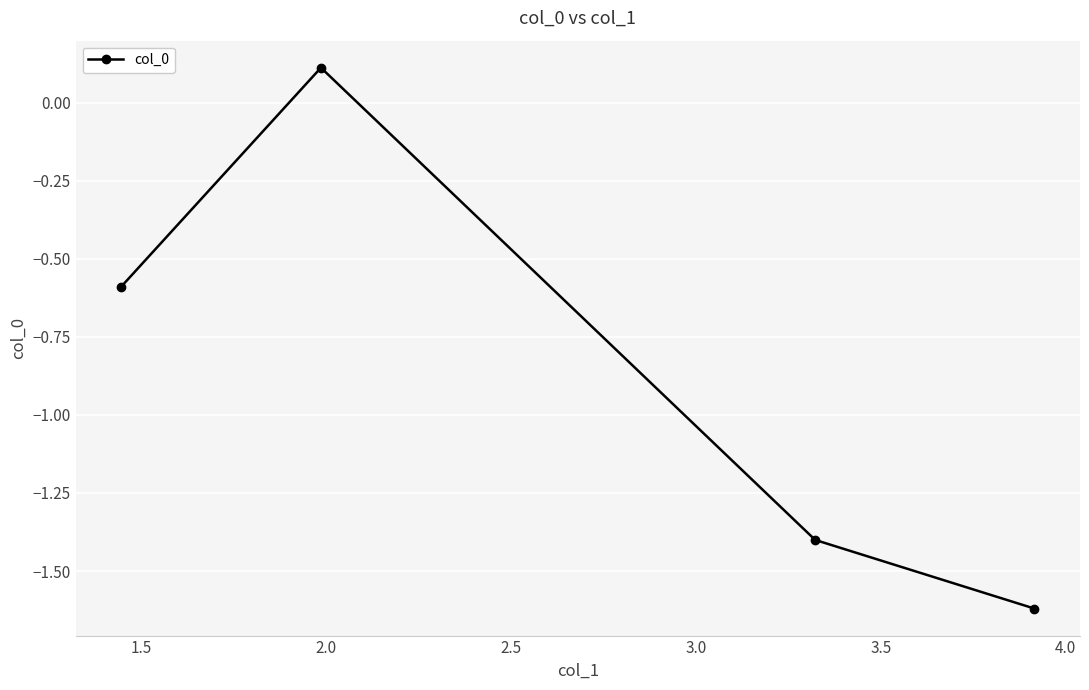

What is the value of the 2nd point from the left?

0.1